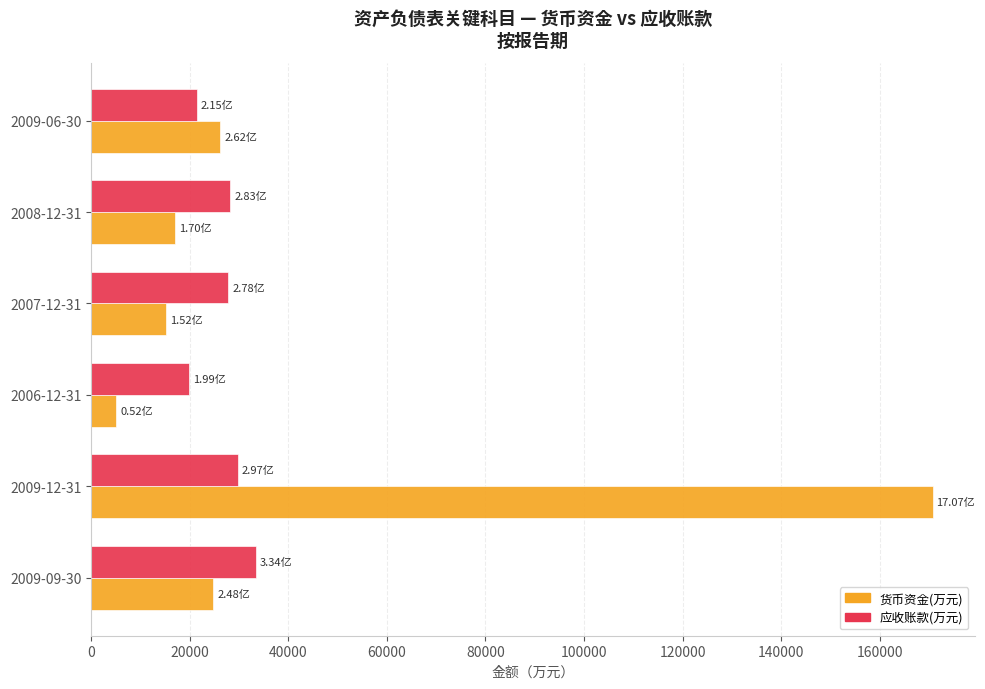

Which series has the largest range (max minus min)?

货币资金(万元)